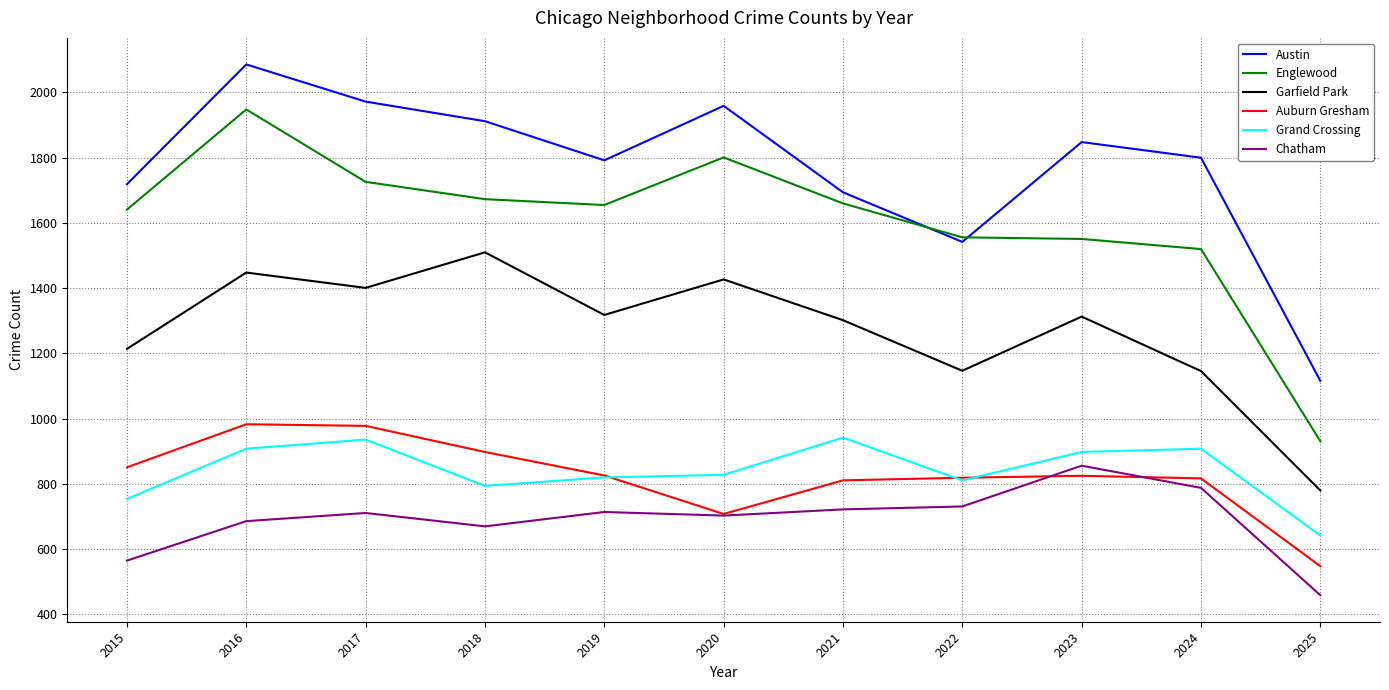

Which series changed the most between 2019 and 2025?

Englewood